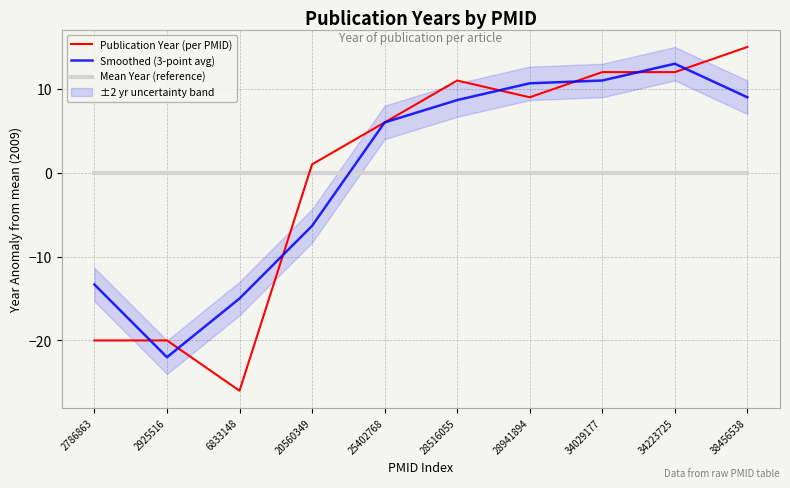

Is it true that Smoothed (3-point avg) equals 12.7 at 28516055?

False